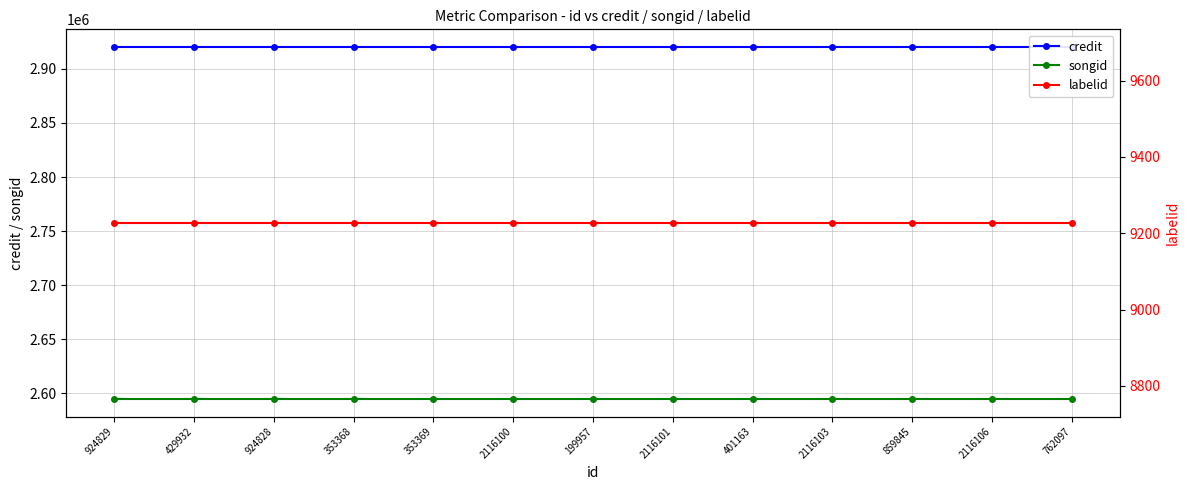

True or false: songid and credit intersect in this chart.

False